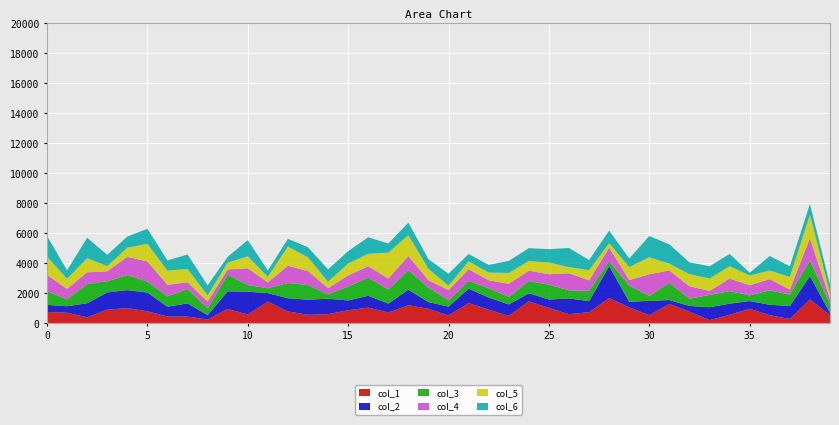

What is the maximum value for col_1?

1691.7